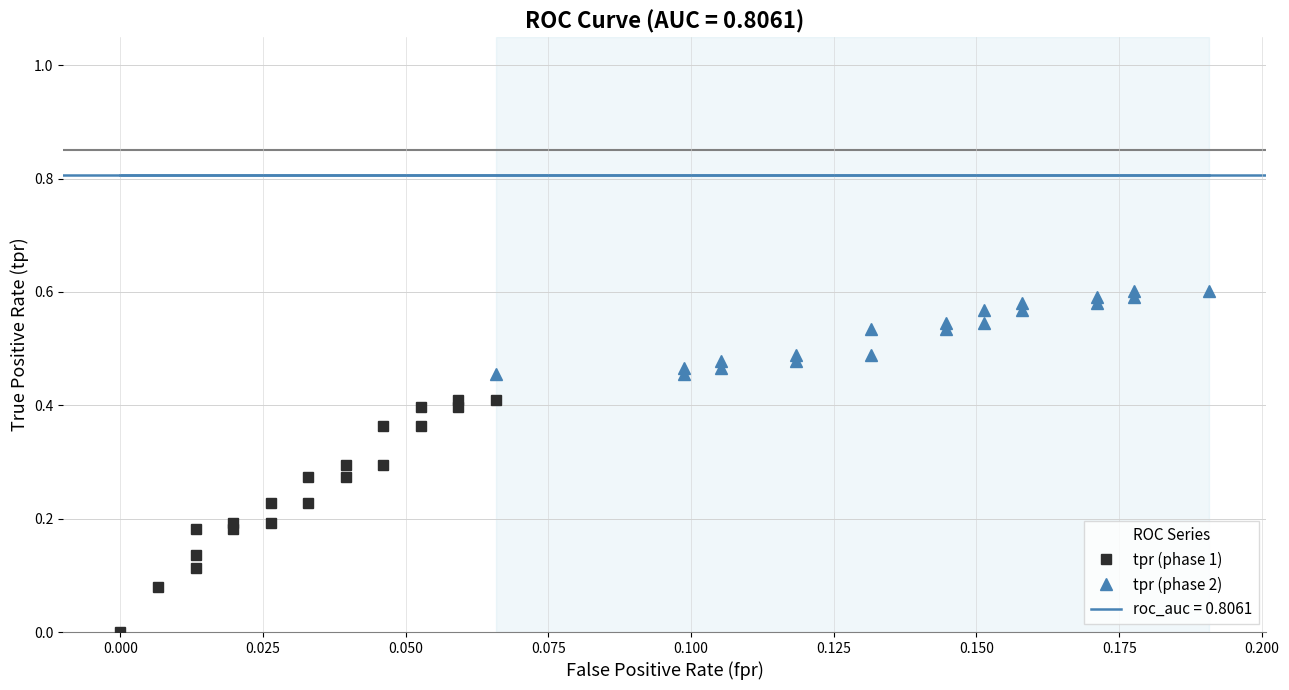

What is the value of the tpr (phase 1) point at the 3rd from the left?

0.1